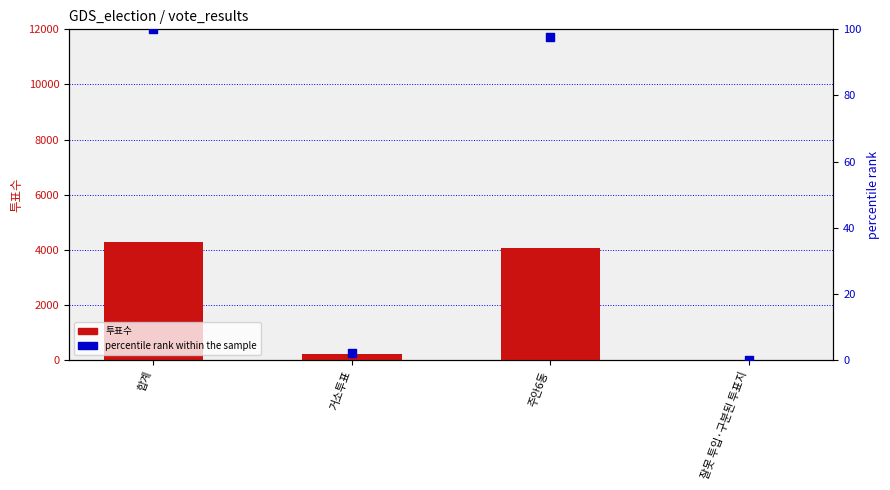

Is the value of percentile rank within the sample at 합계 greater than the value of 투표수 at 주안6동?

No